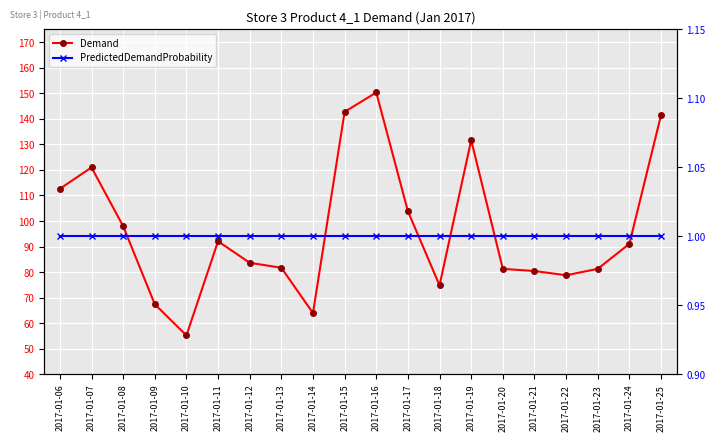

The PredictedDemandProbability series shows 1.0 at 2017-01-06. True or false?

True